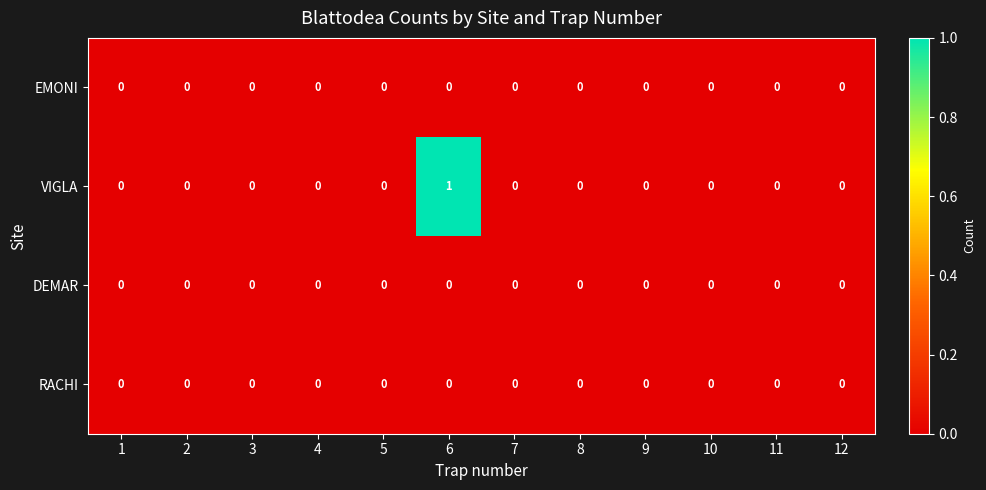

What is the maximum value shown in the chart?

1